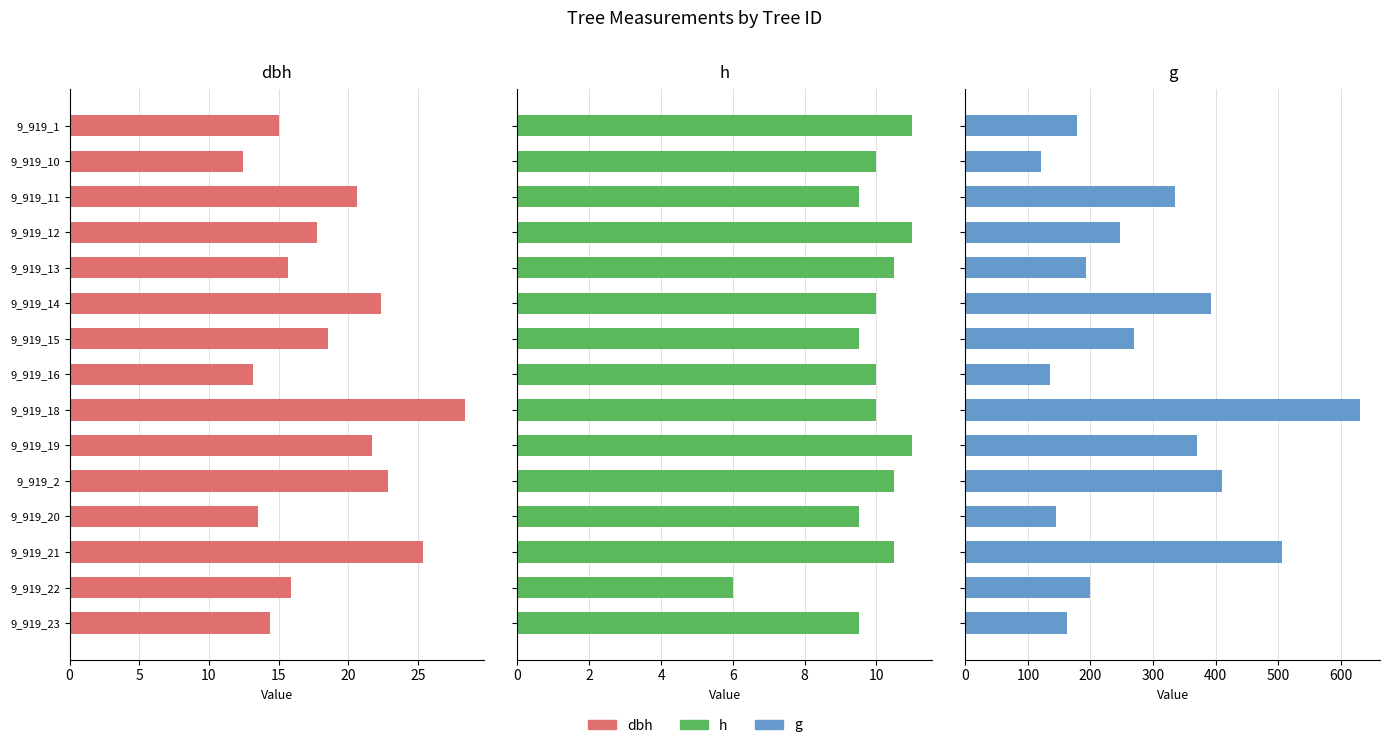

Which series has the largest range (max minus min)?

g